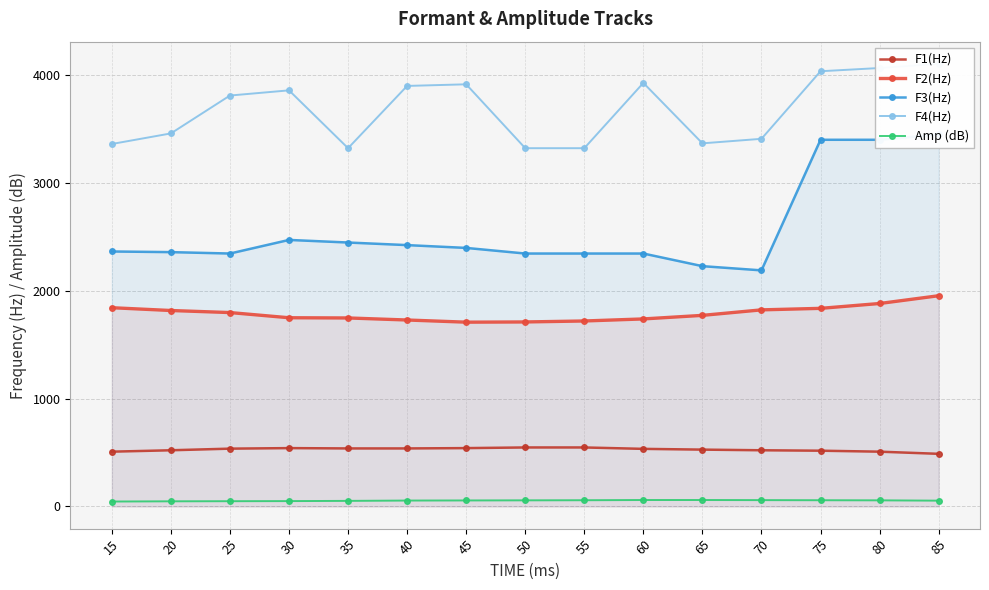

Is this an area chart (filled region under the line)?

No